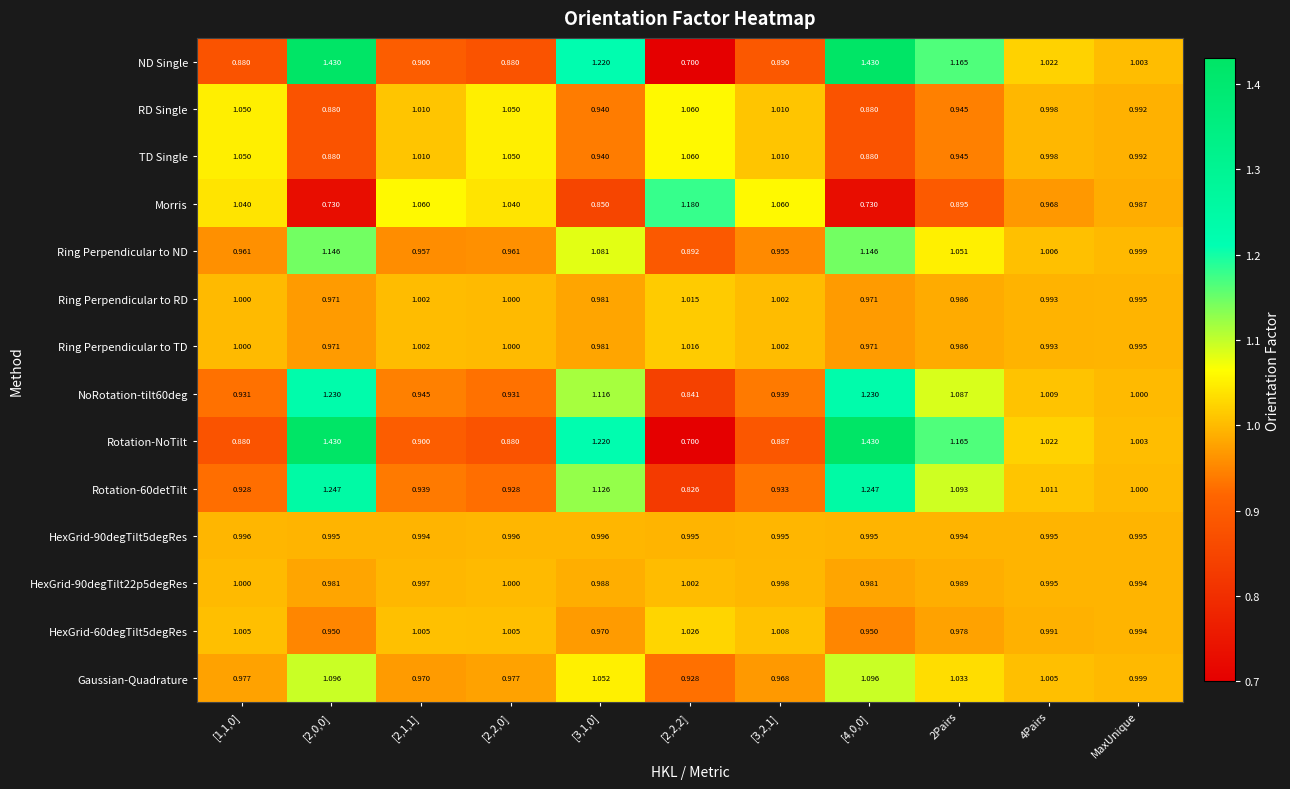

How many categories are shown in the chart?

11